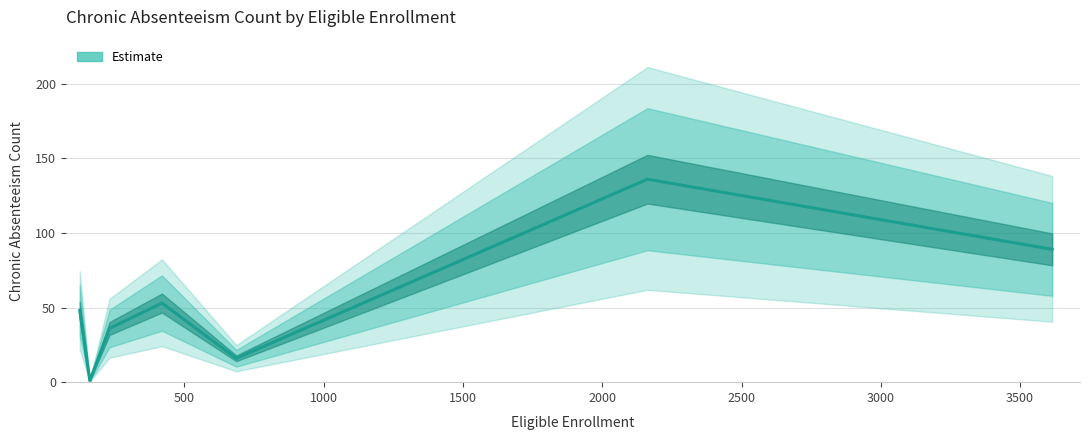

How many interior local valleys (lower than both neighbors) does the data have?

2